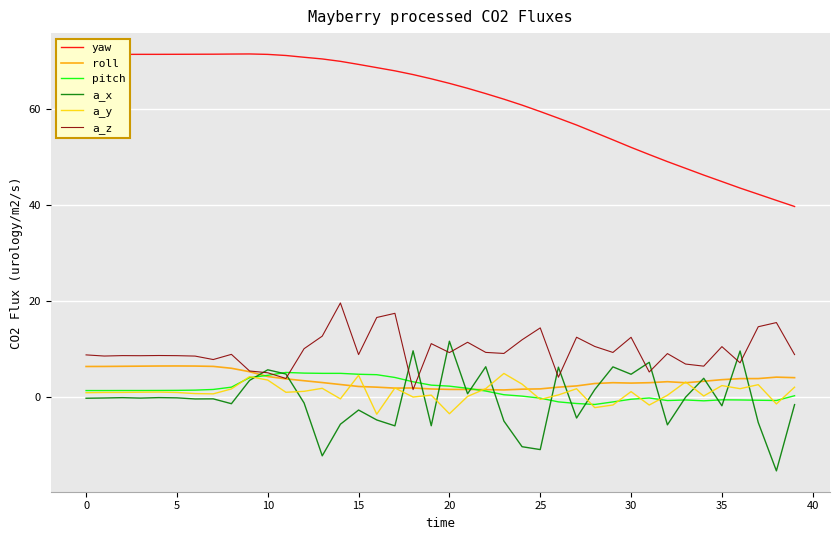

Which series has the largest range (max minus min)?

yaw